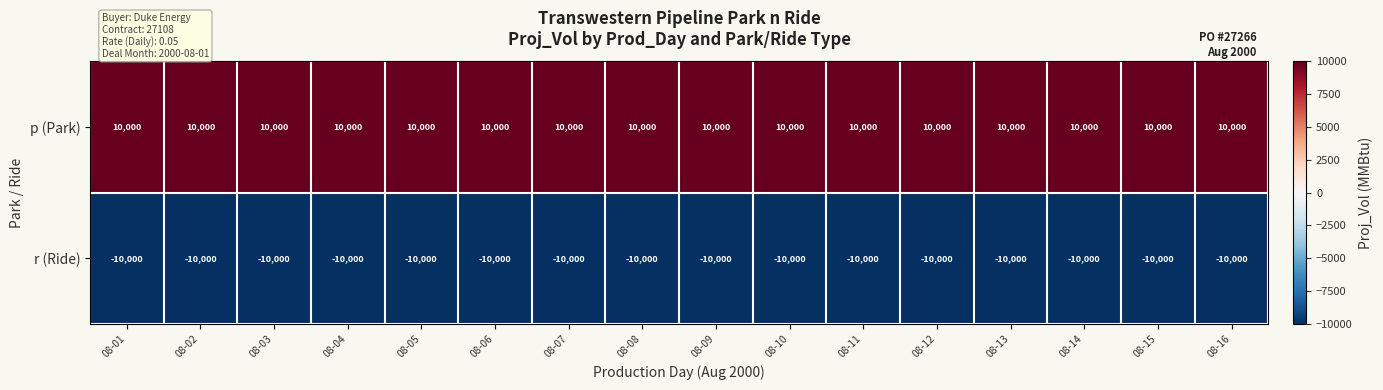

What is the maximum value for r (Ride)?

-10000